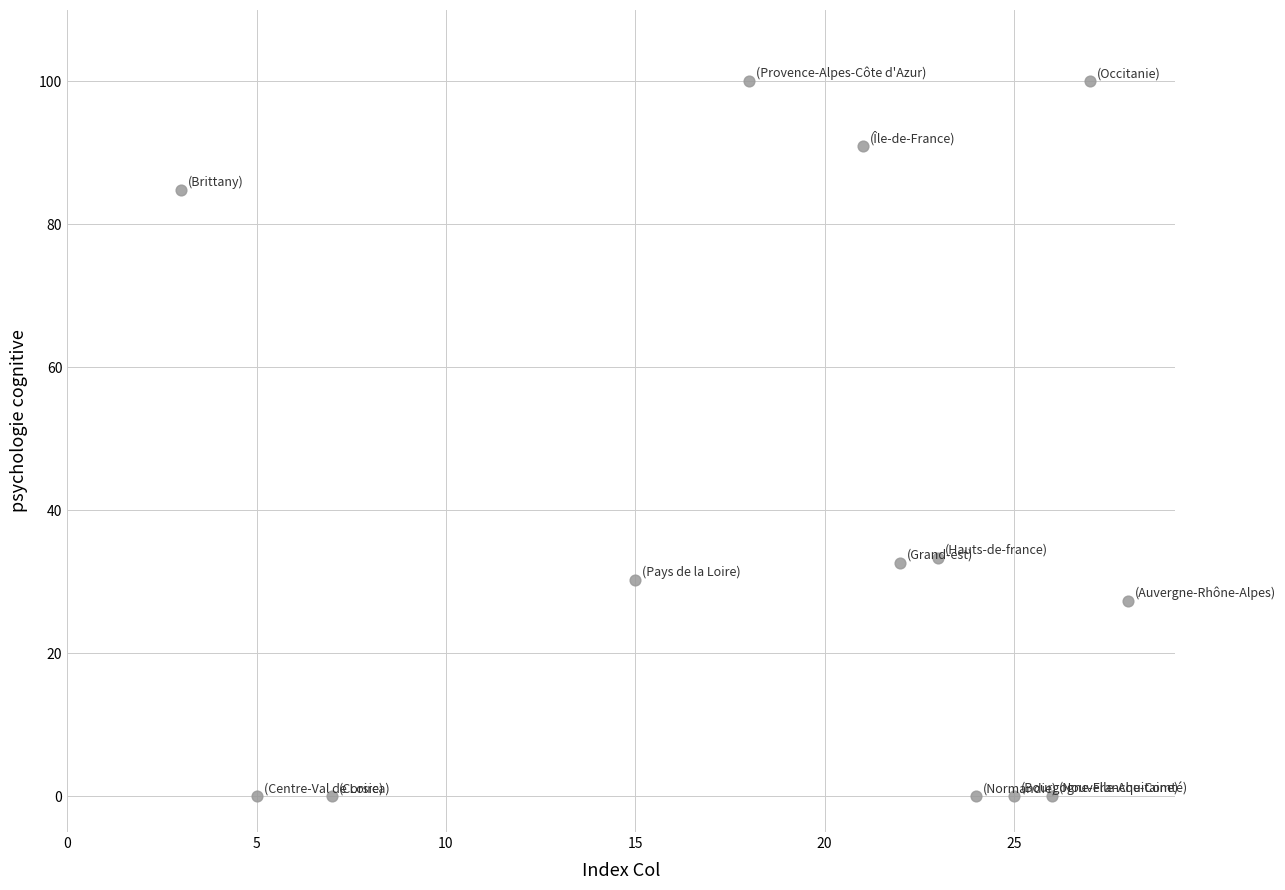

What is the range of X values (max minus min)?

25.0